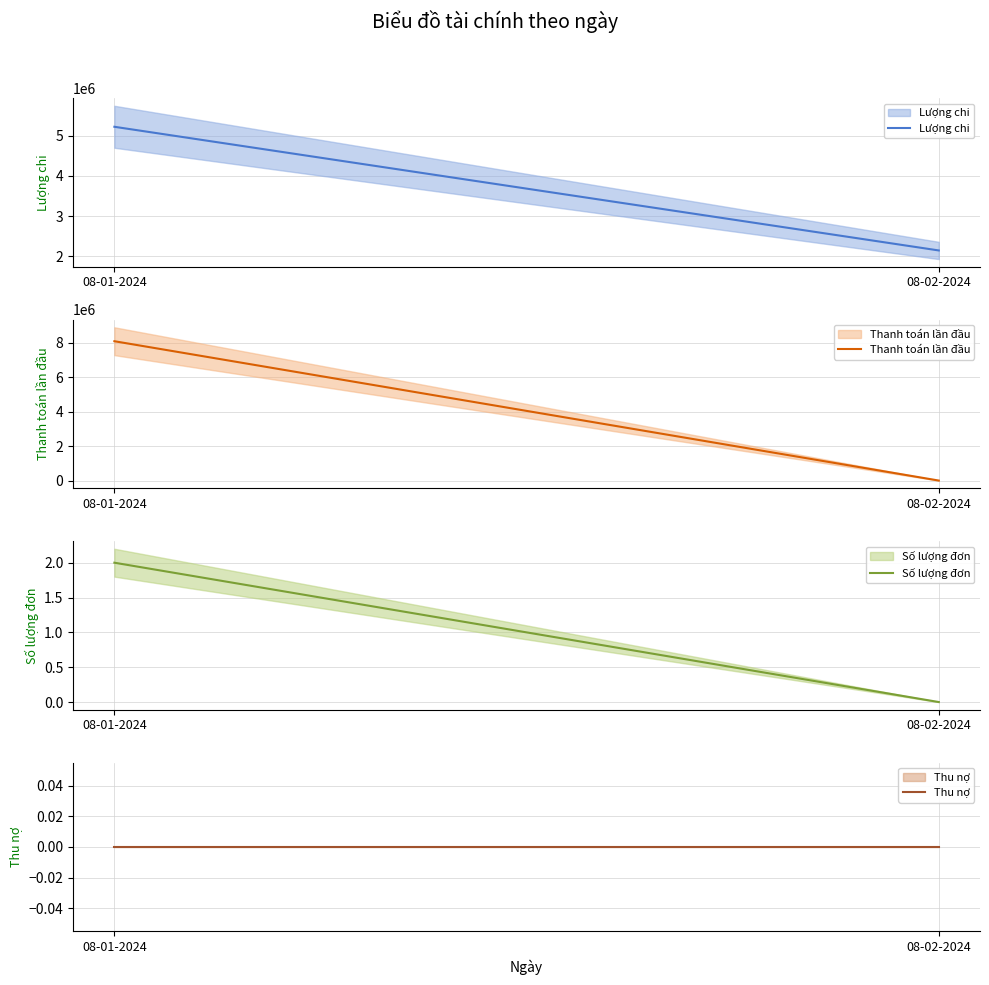

True or false: Số lượng đơn has a value of 2 at 08-01-2024.

True